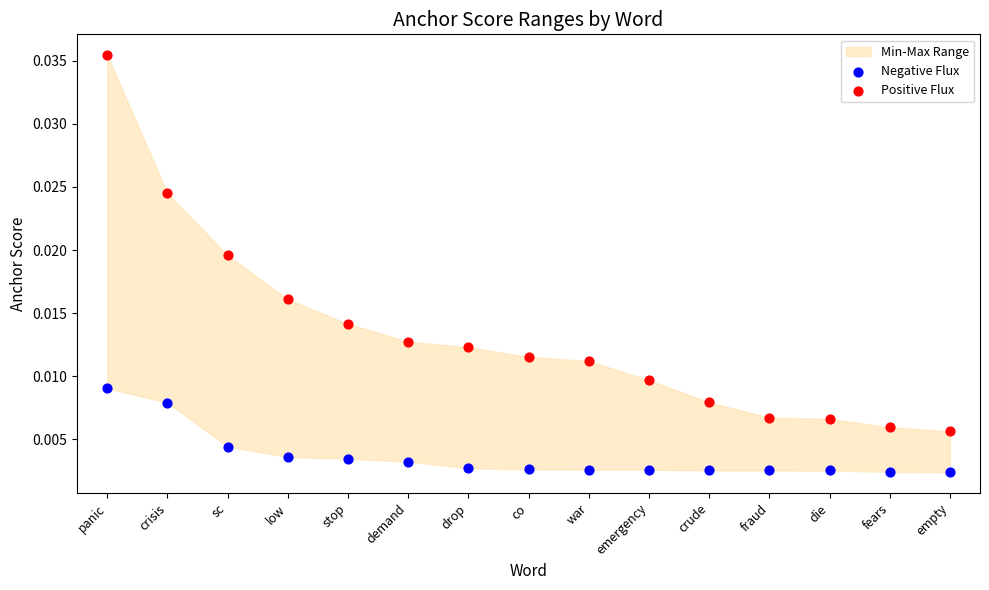

Which series contains the lowest Y value?

Negative Flux